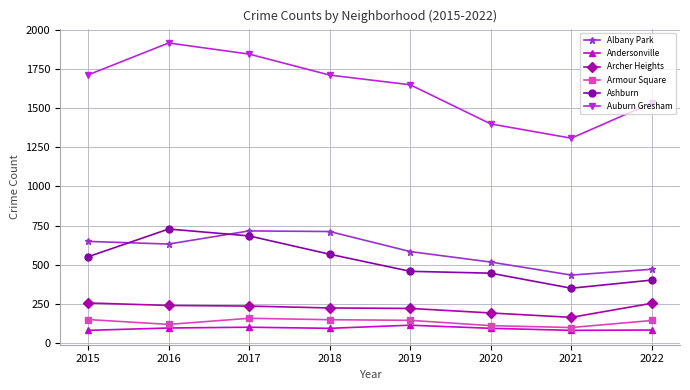

What is the difference between the highest and lowest values at 2017?

1744